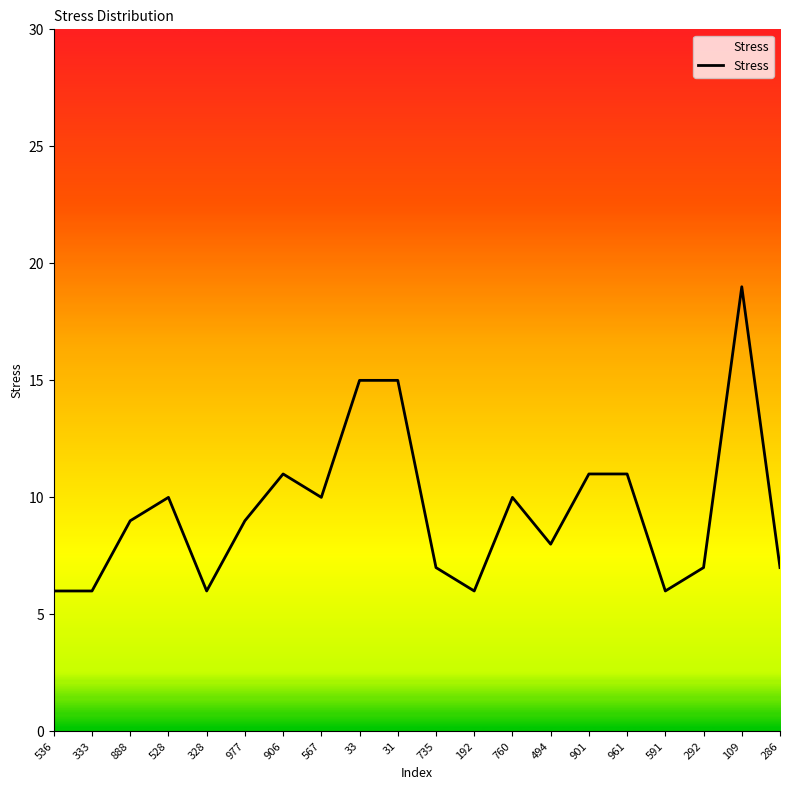

Reading right to left, list all the values displayed in this chart.

286=7	109=19	292=7	591=6	961=11	901=11	494=8	760=10	192=6	735=7	31=15	33=15	567=10	906=11	977=9	328=6	528=10	888=9	333=6	536=6